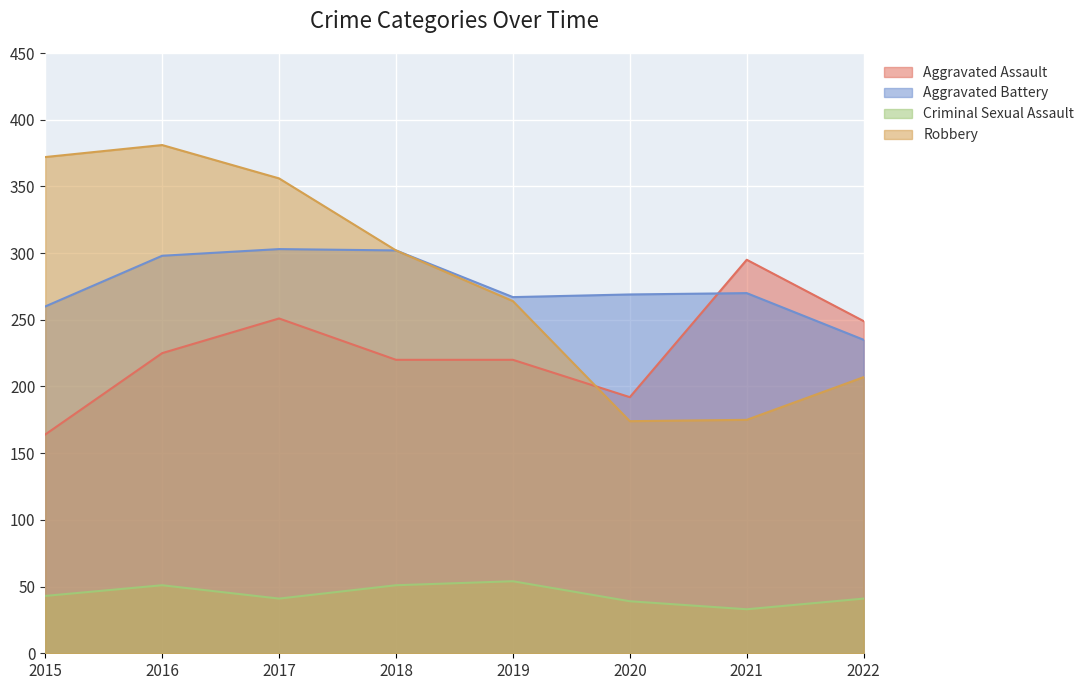

In Aggravated Battery, how many points are higher than both neighbors (excluding endpoints)?

2